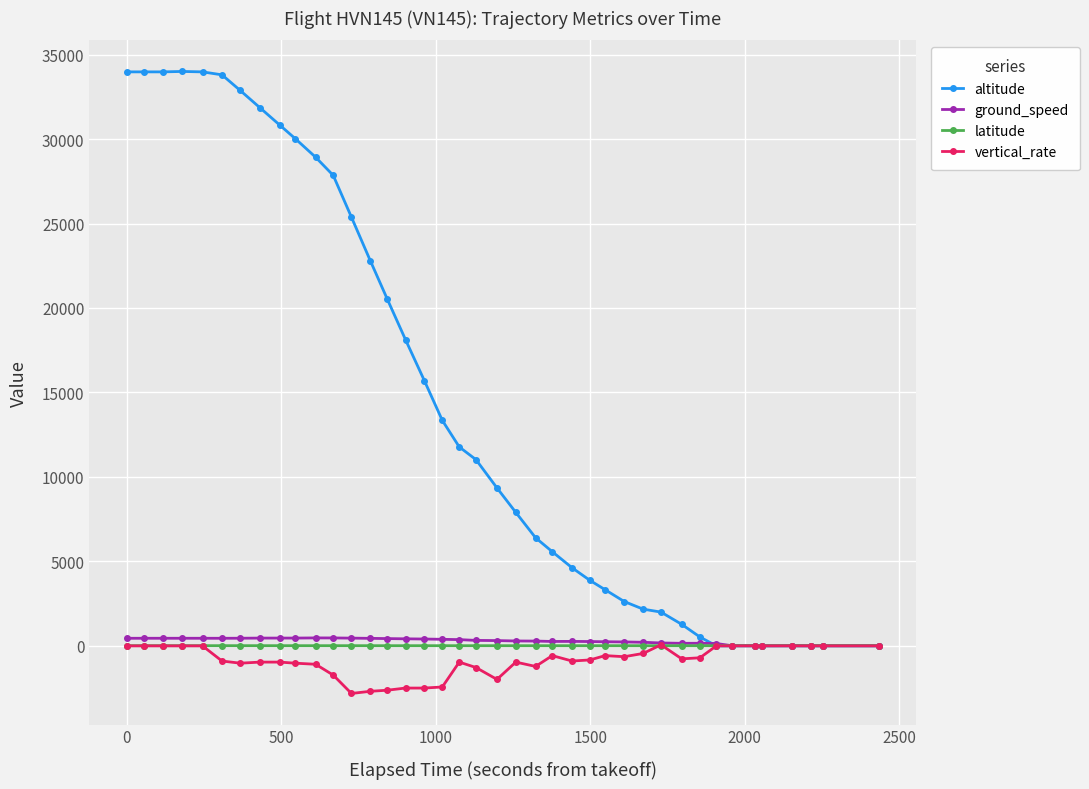

Which series has the largest total across all categories?

altitude